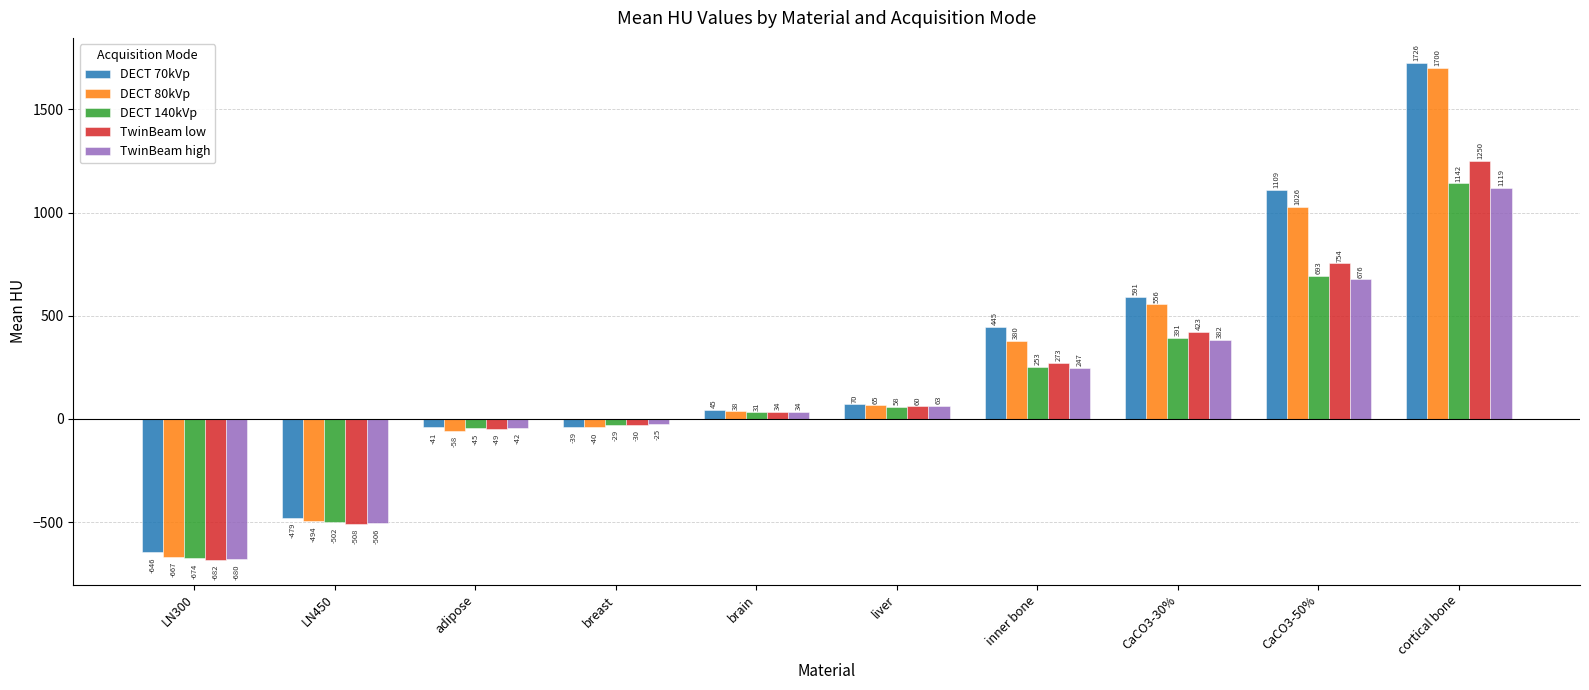

What is the label of the 6th bar from the right?

brain